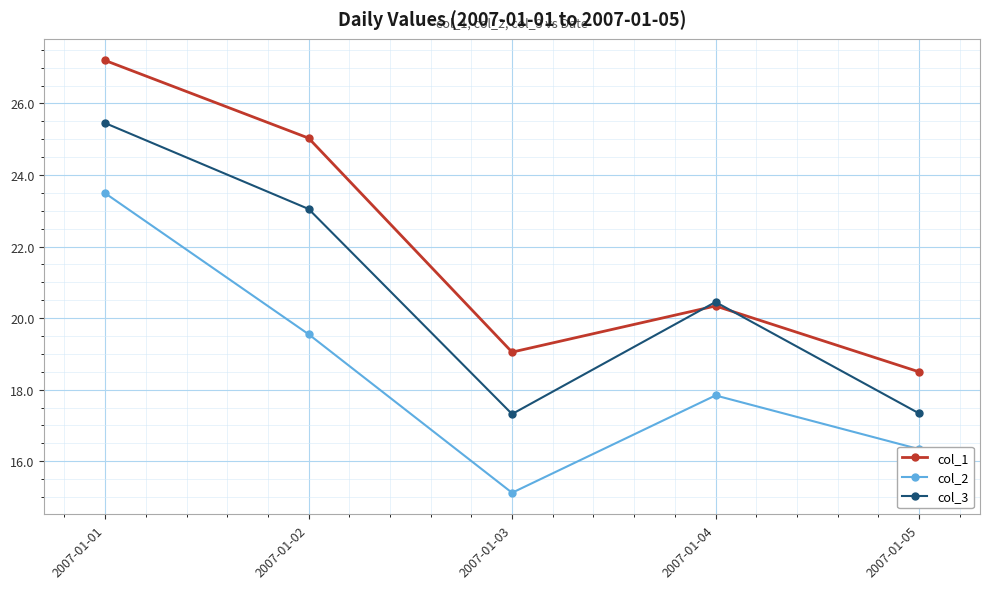

True or false: col_3 and col_1 cross at least once.

True